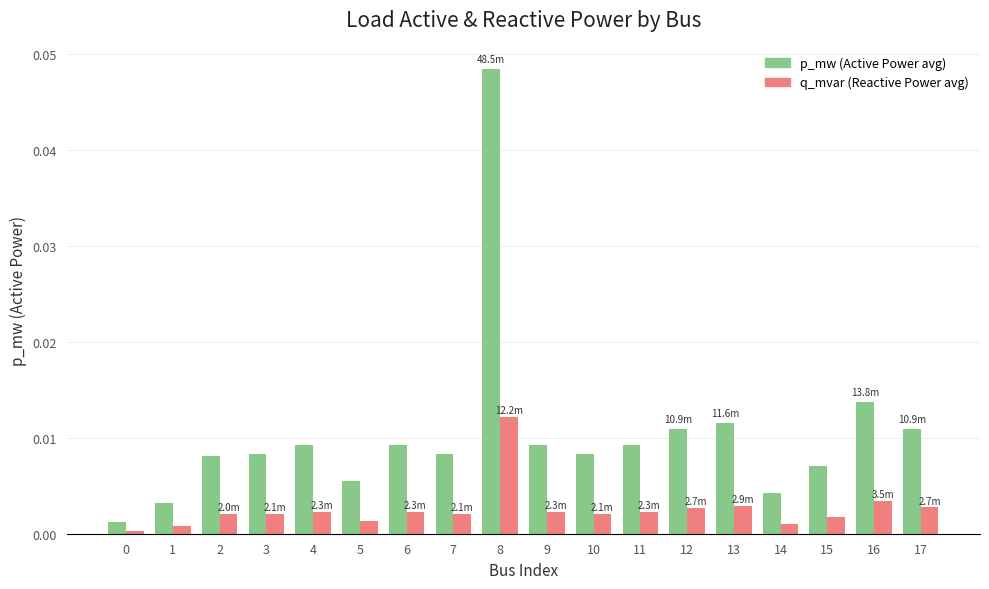

Which label corresponds to the largest value in the chart?

8